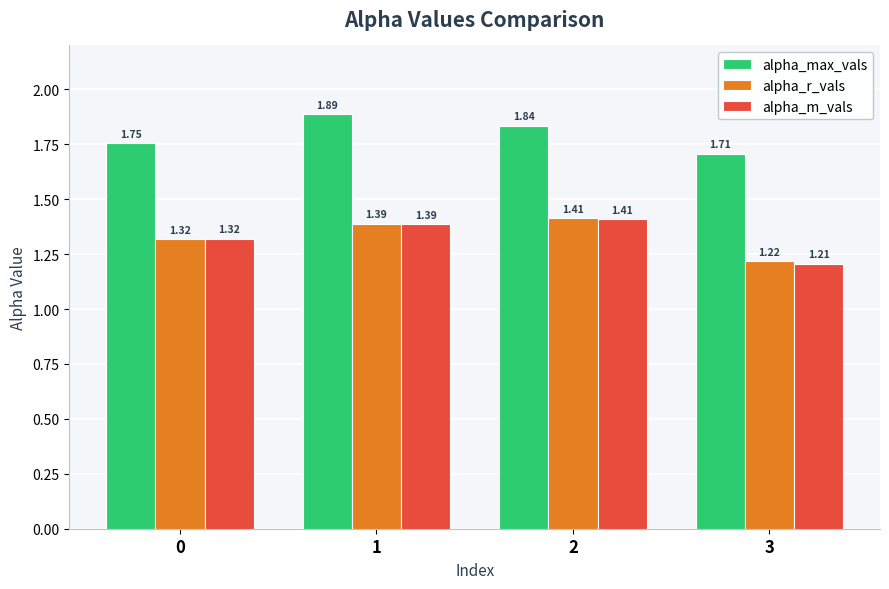

List the labels in order of alpha_m_vals value, smallest first.

3, 0, 1, 2